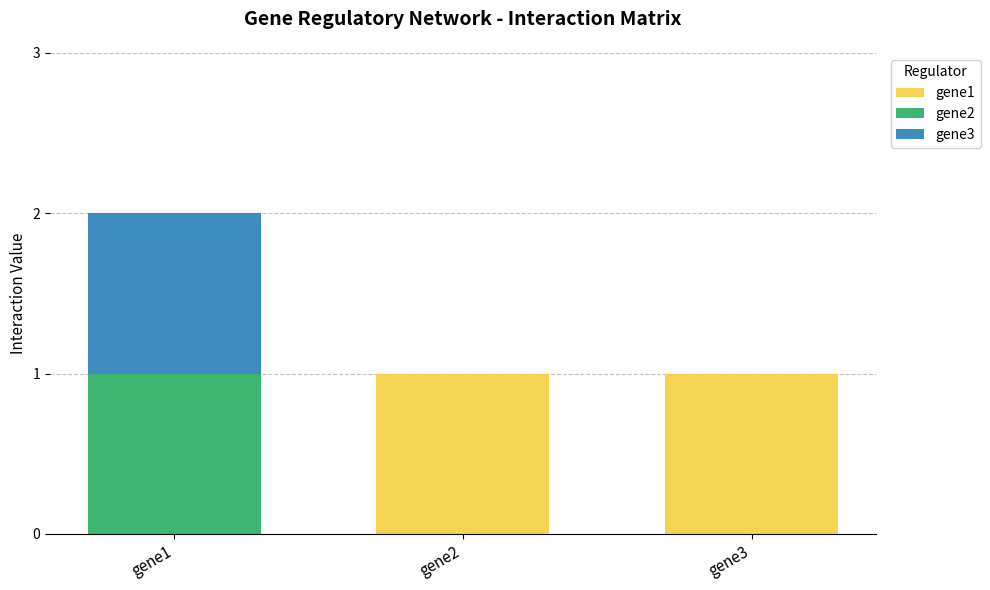

The gene1 series shows 0 at gene1. True or false?

True